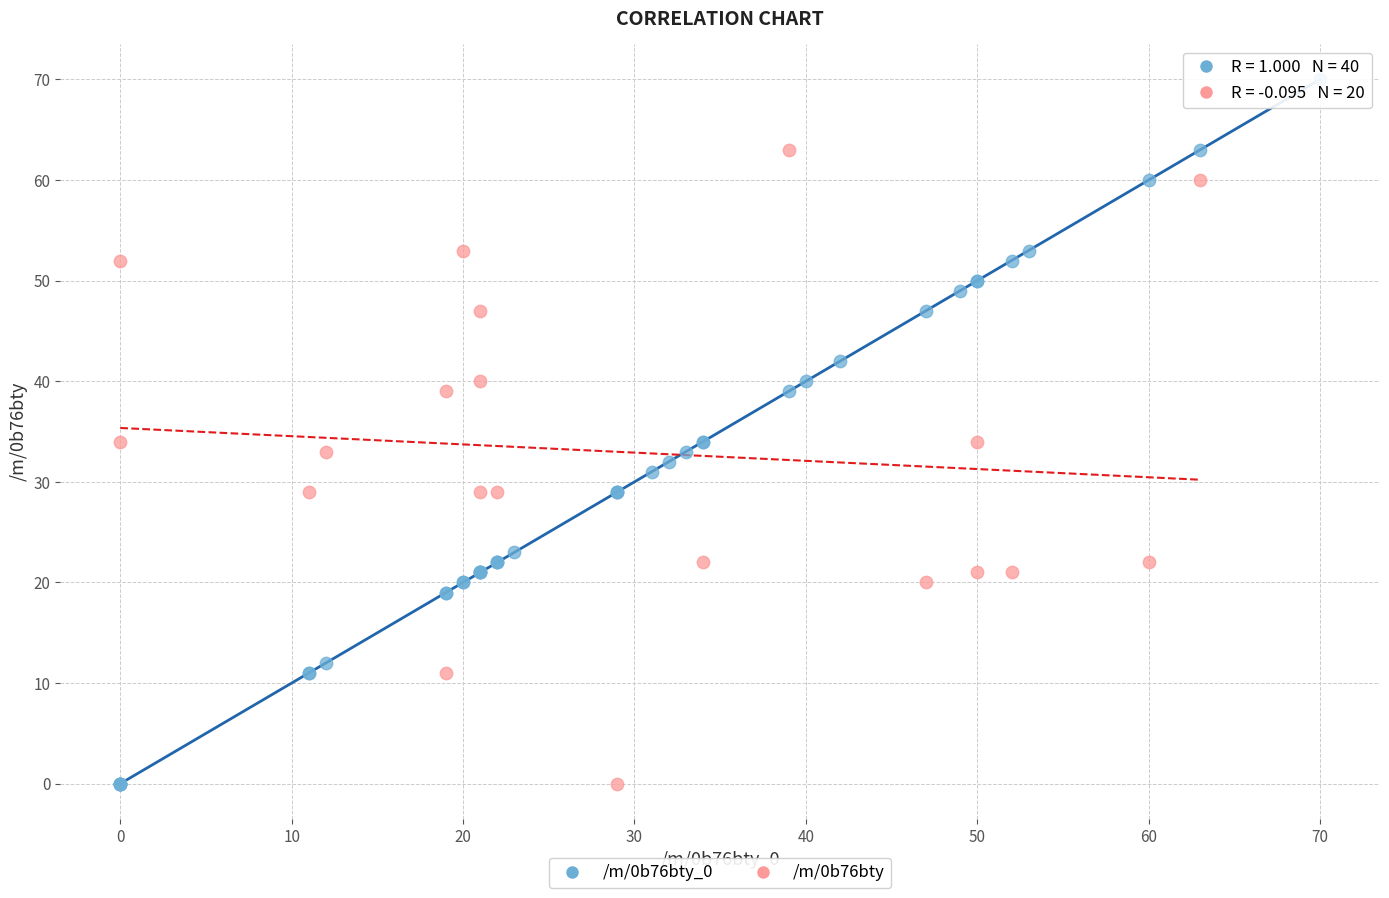

Which series contains the highest Y value?

/m/0b76bty_0